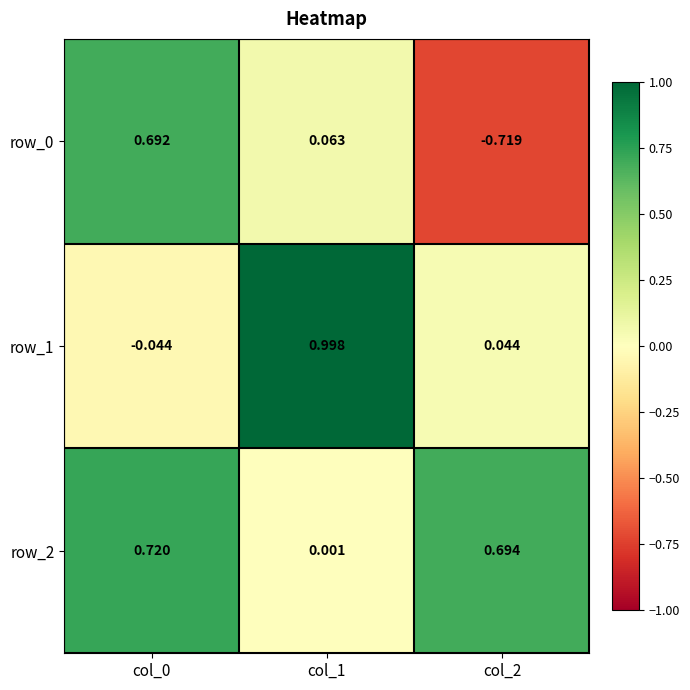

Is the value of row_2 at col_0 greater than the value of row_1 at col_1?

No